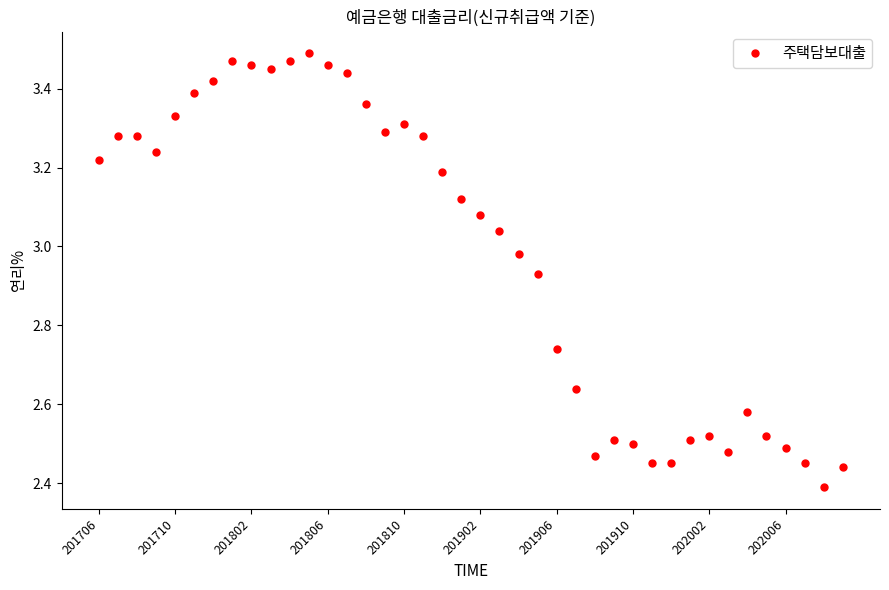

What is the sum of all values?

119.1